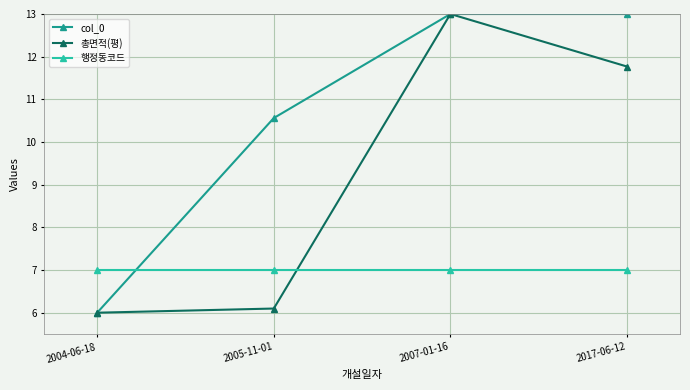

Which series has the largest total across all categories?

col_0